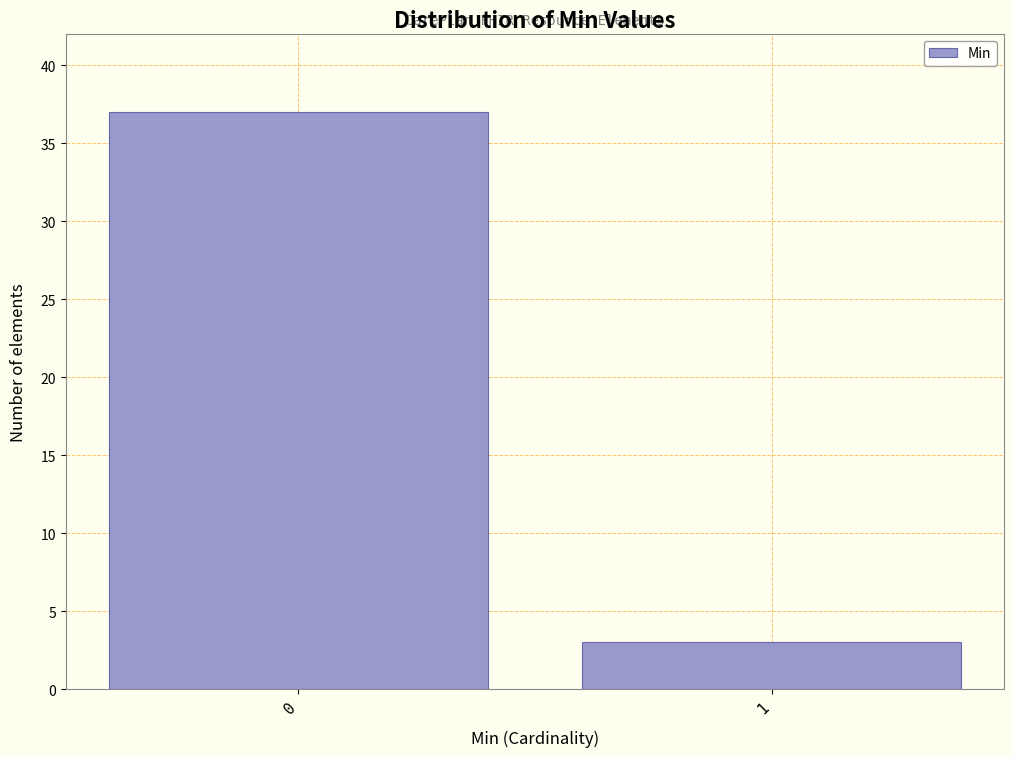

Reading right to left, transcribe all the data shown in this chart.

3	37